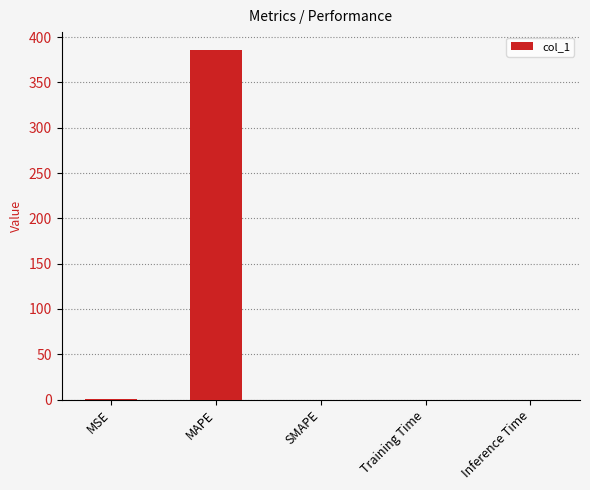

What is the sum of all values?

386.7